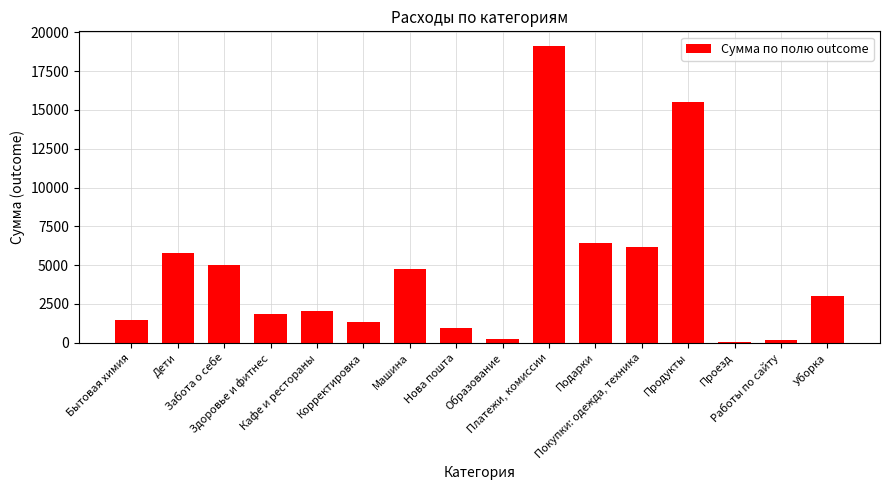

True or false: the data shows 3275.1 at Покупки: одежда, техника.

False